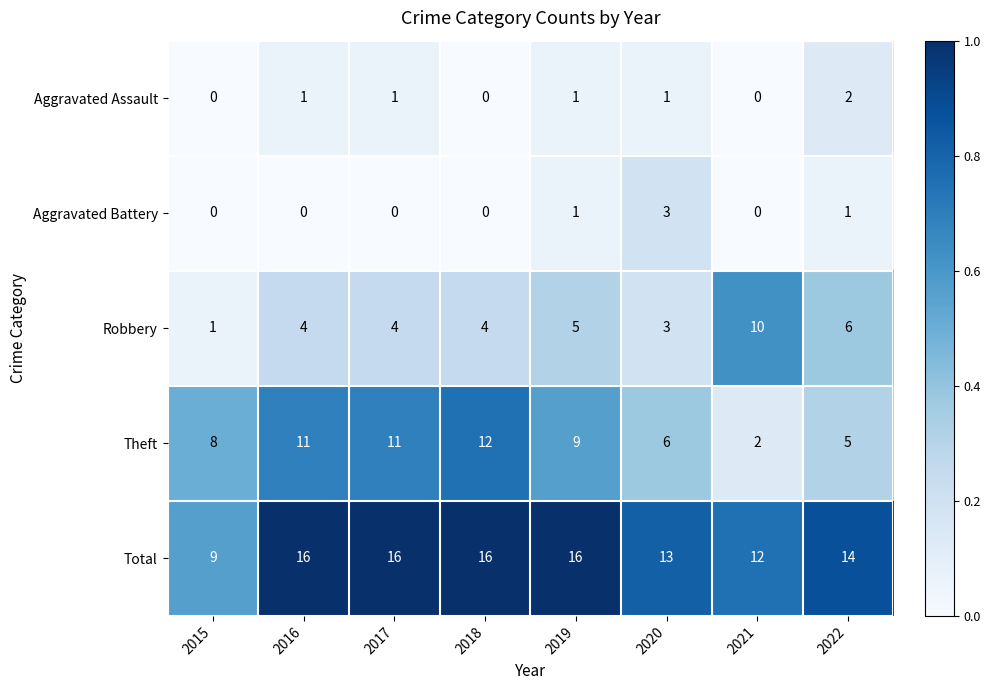

List the series in order of their peak value, lowest first.

Aggravated Assault, Aggravated Battery, Robbery, Theft, Total